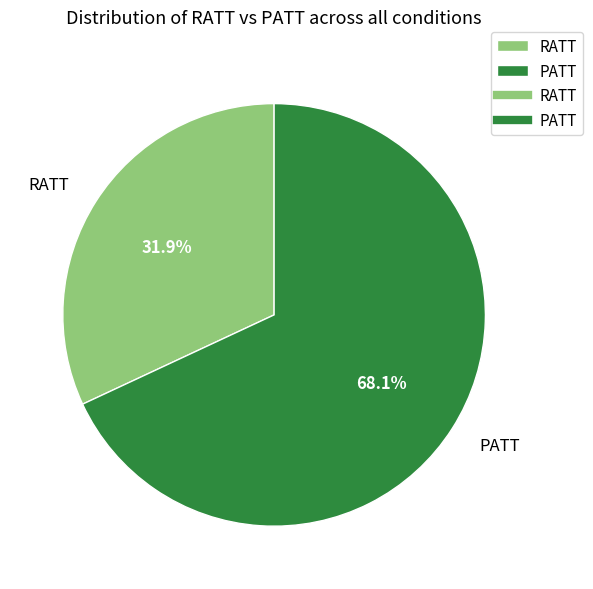

Which category has the biggest portion of the pie?

PATT